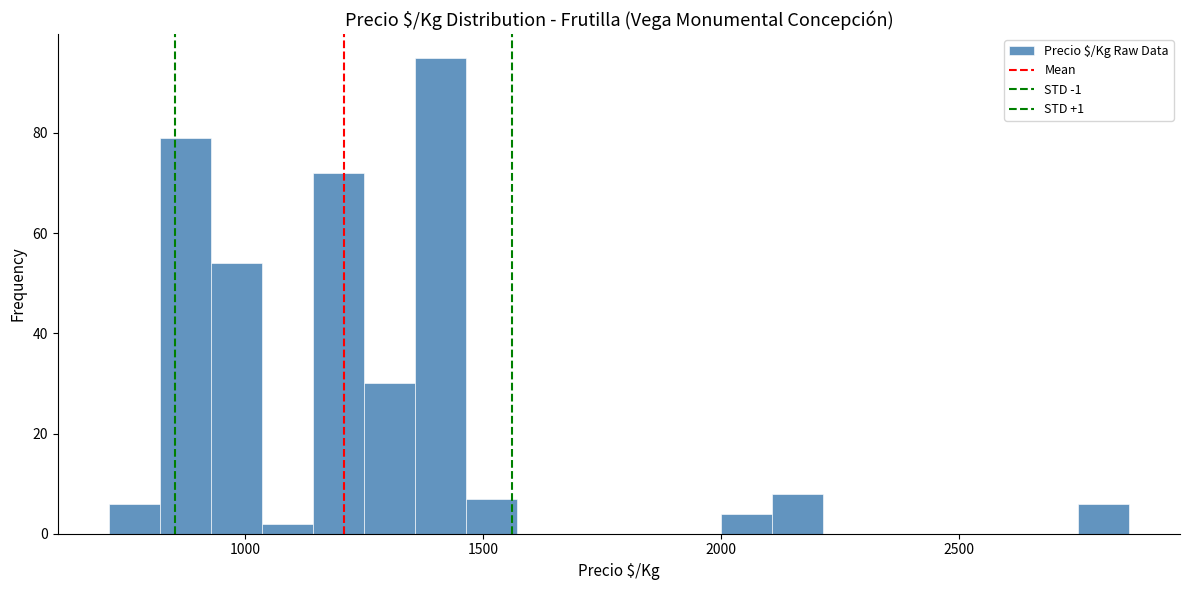

Around what value on the x-axis is the tallest bar? Give the approximate position of its centre, as read against the axis.

1400